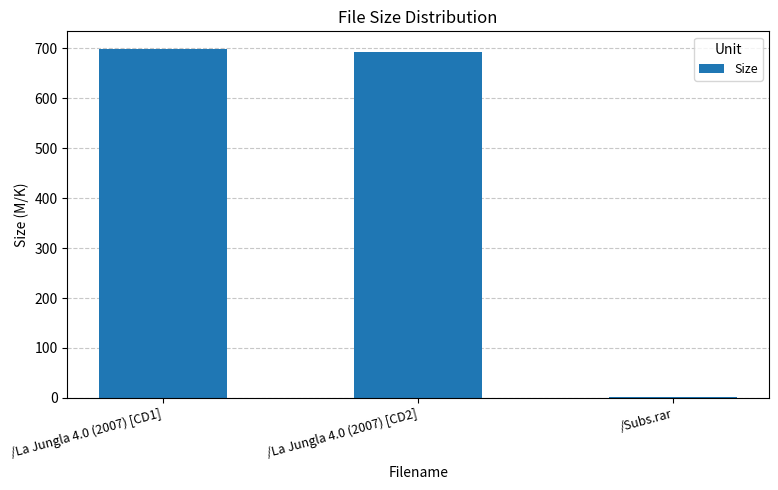

The value at /La Jungla 4.0 (2007) [CD2] is 692.5. True or false?

True